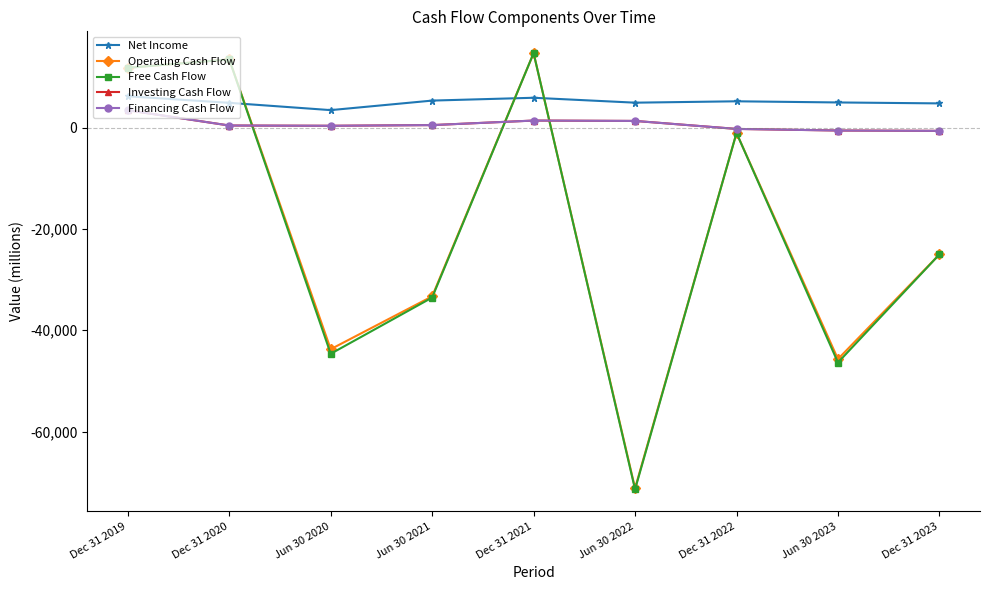

At Dec 31 2022, list the series in order from largest to smallest.

Net Income, Investing Cash Flow, Financing Cash Flow, Operating Cash Flow, Free Cash Flow